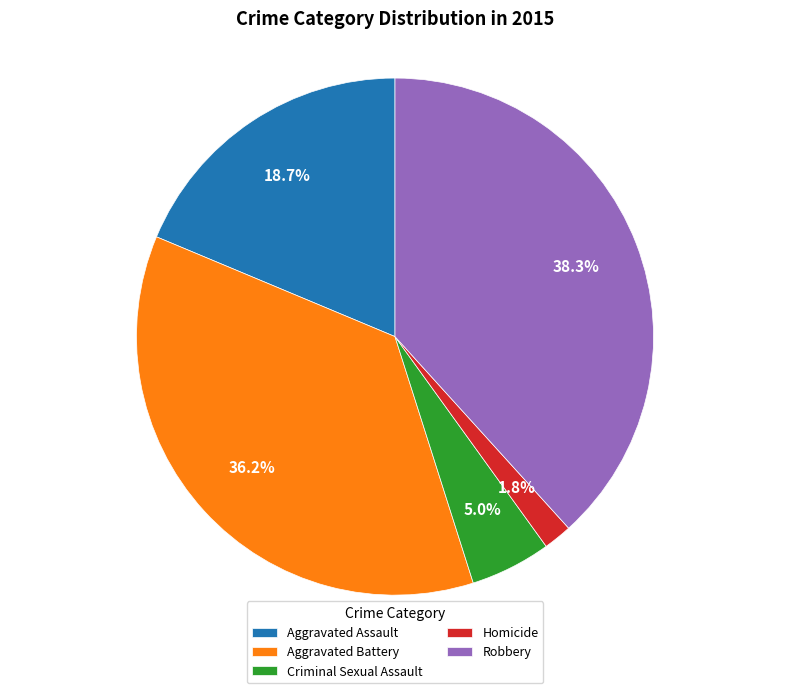

What is the smallest slice in the pie chart?

Homicide